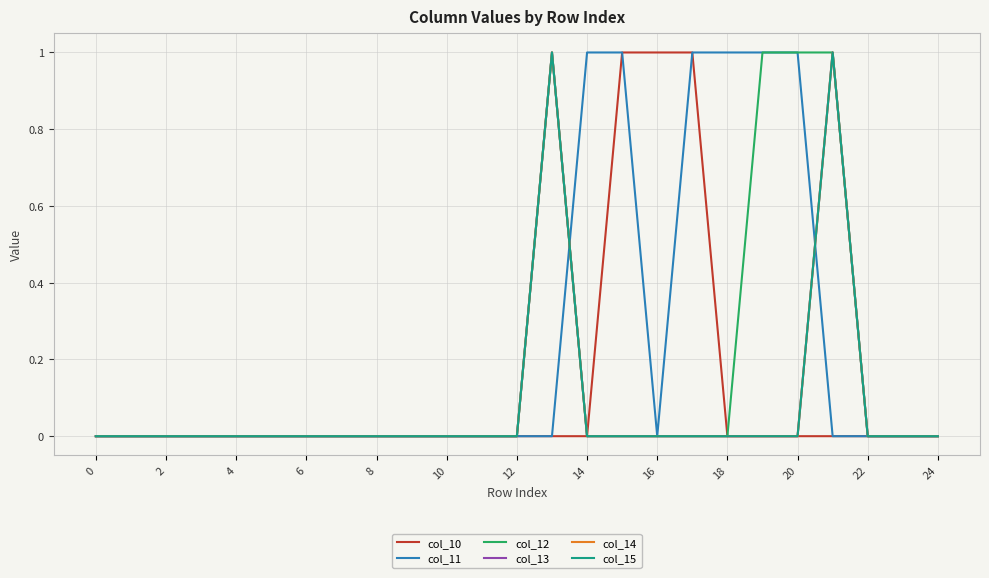

Is this an area chart (filled region under the line)?

No